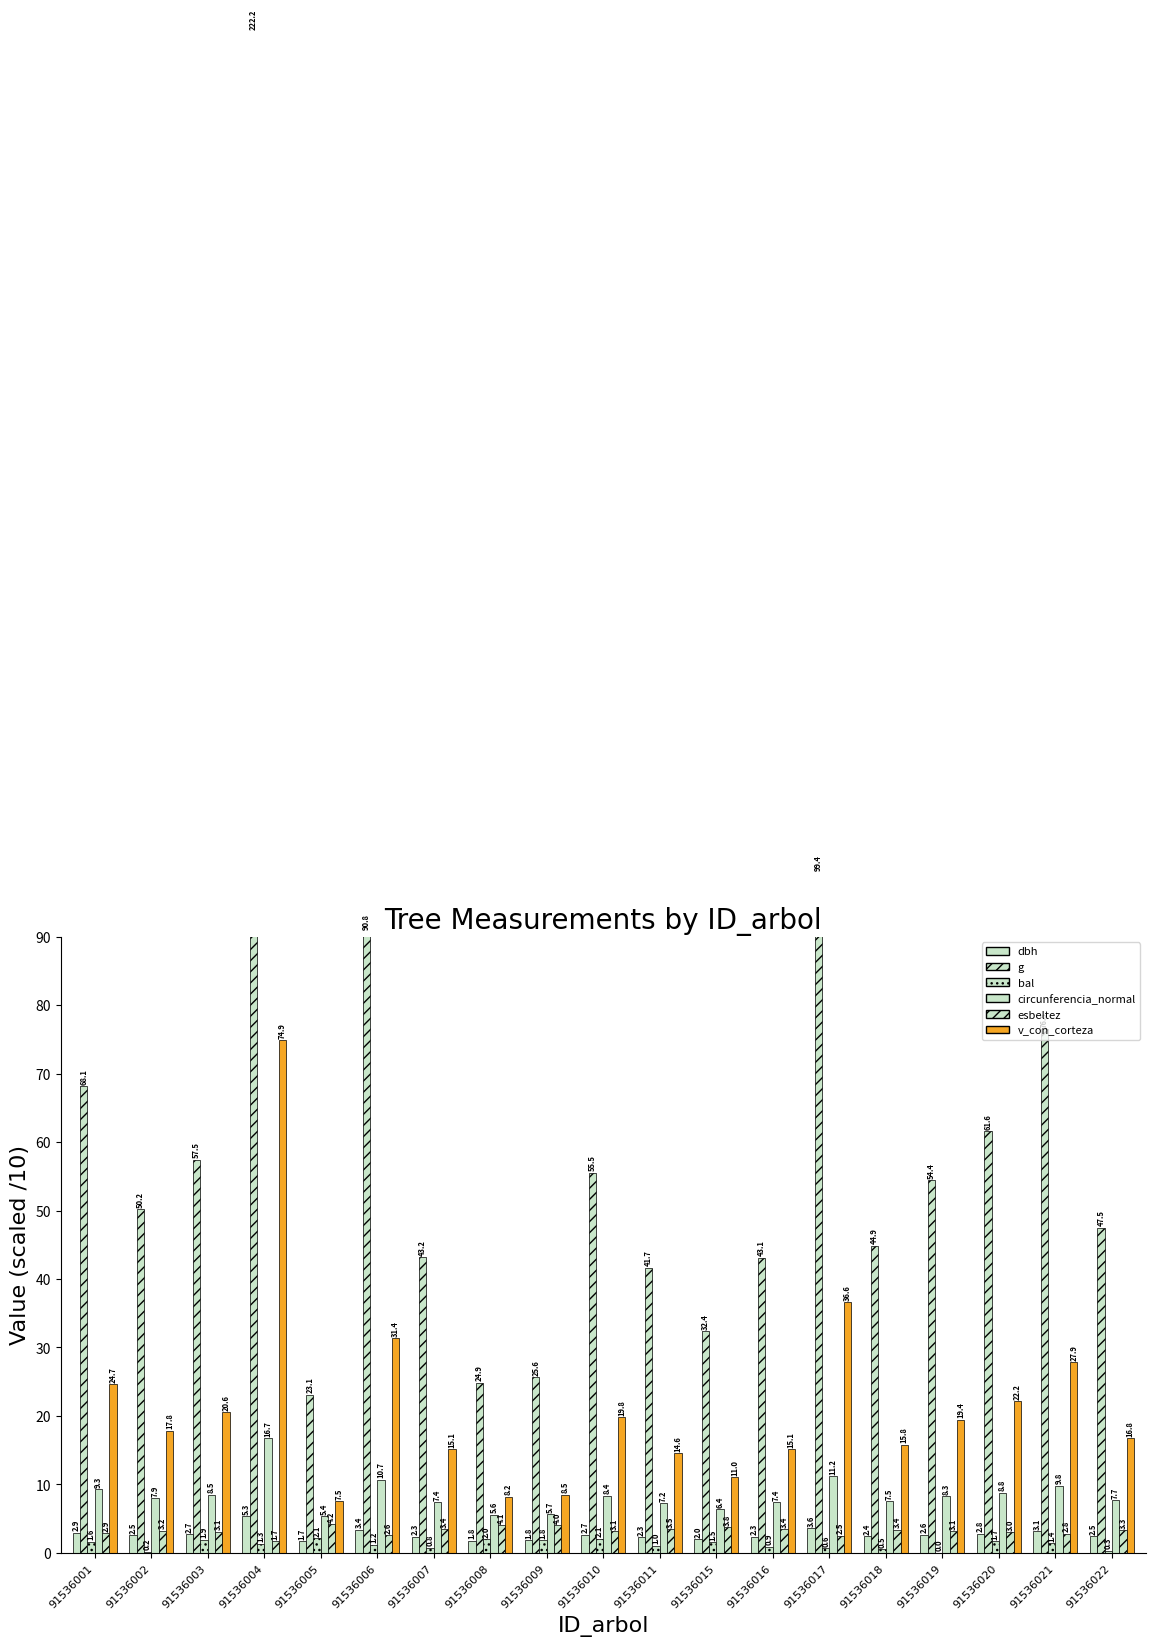

What is the value of the dbh bar at the 15th from the left?

2.4